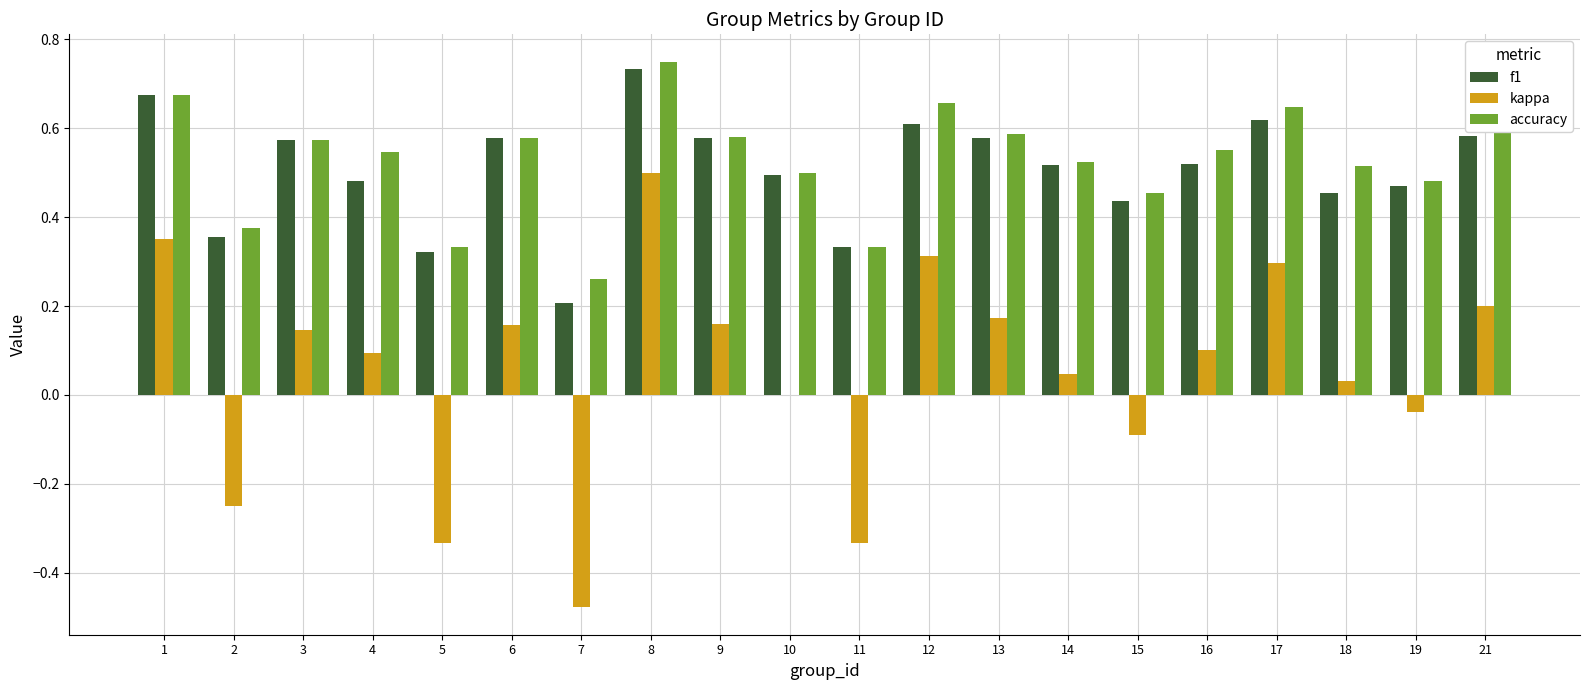

Is it true that accuracy equals 0.5 at 19?

True